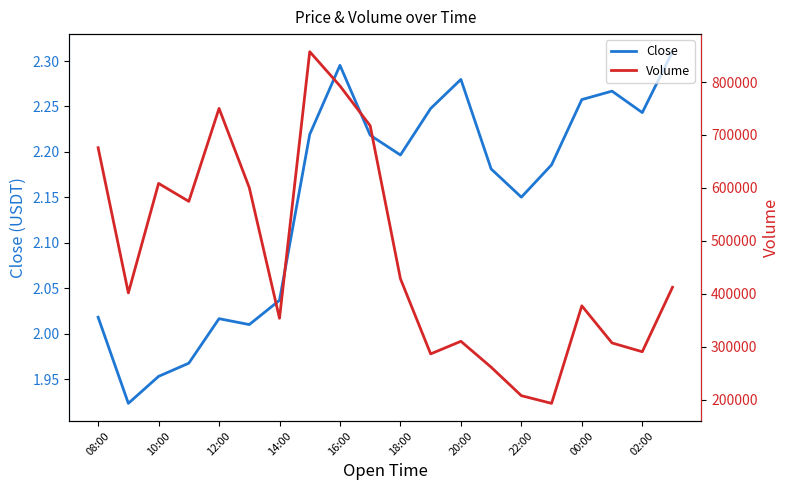

Where does the Close series first go above 2?

08:00